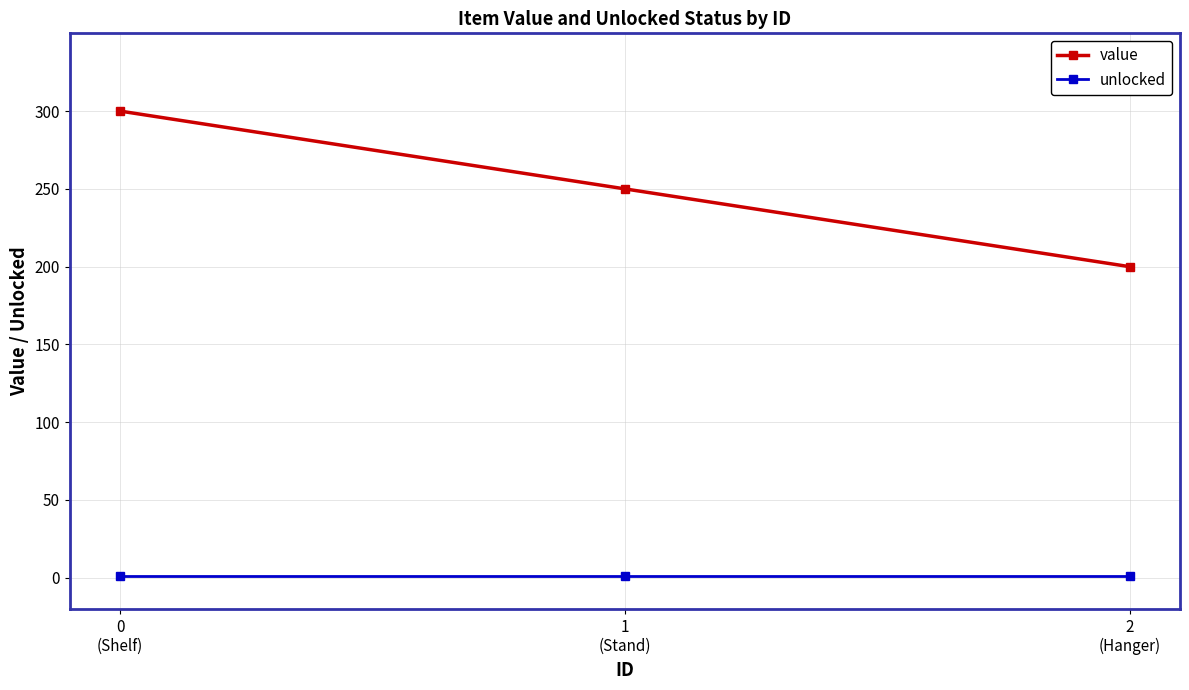

Reading right to left, extract all data points from this chart.

value: 2
(Hanger)=200	1
(Stand)=250	0
(Shelf)=300
unlocked: 2
(Hanger)=1	1
(Stand)=1	0
(Shelf)=1